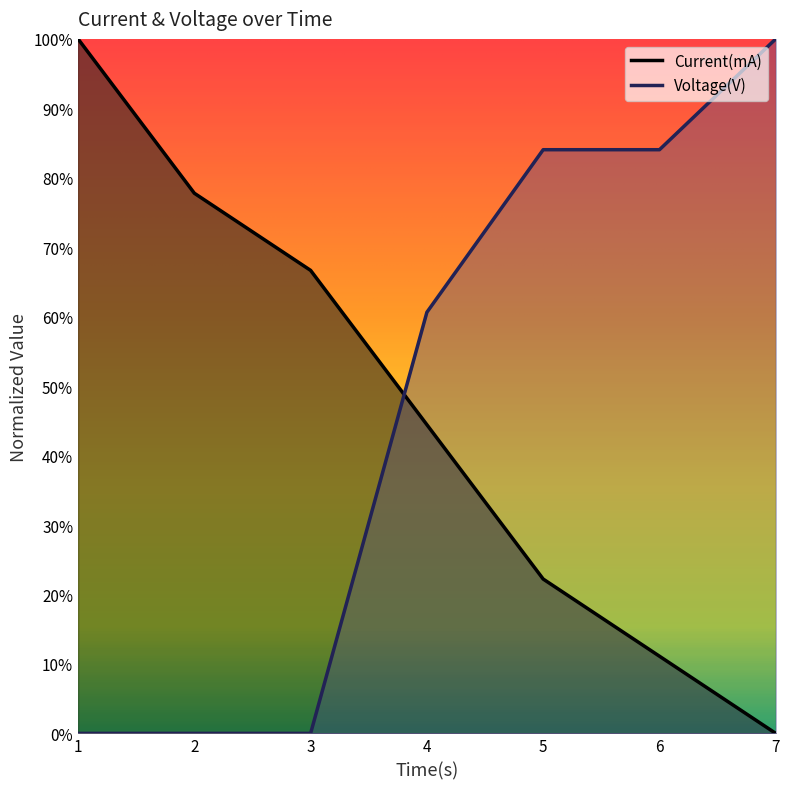

How many Voltage(V) values are between 0 and 1?

7